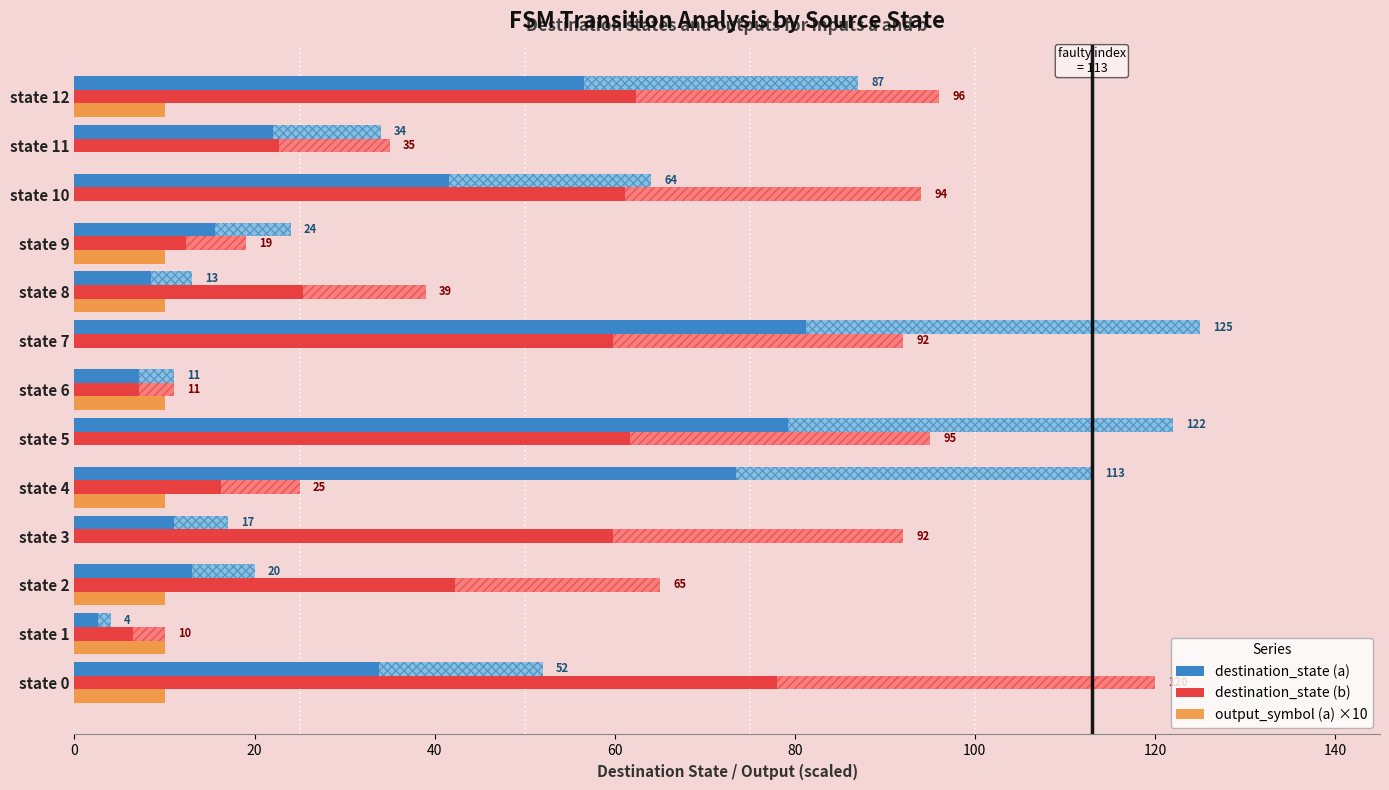

What is the sum of all output_symbol (a) ×10 values?

80